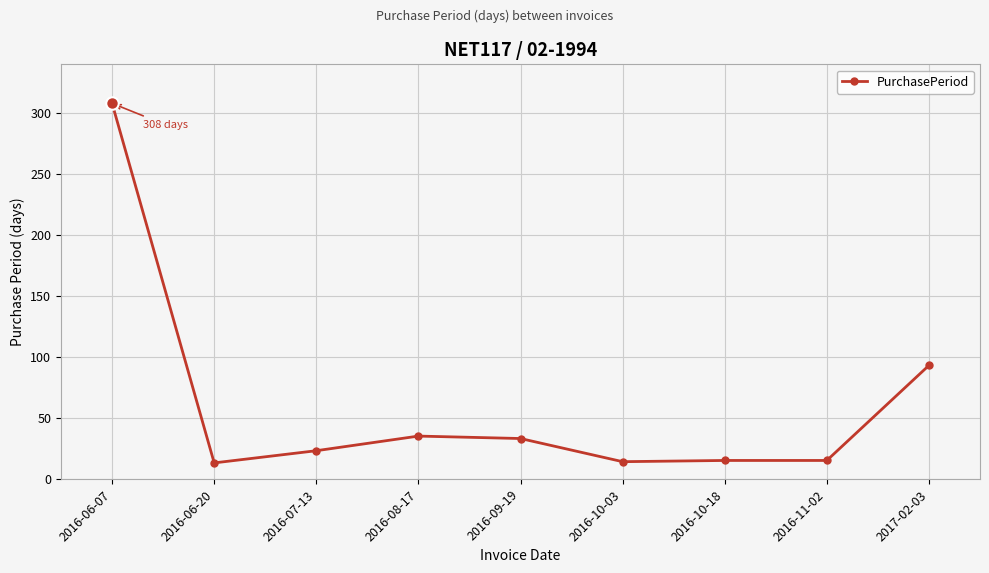

What is the average value?

61